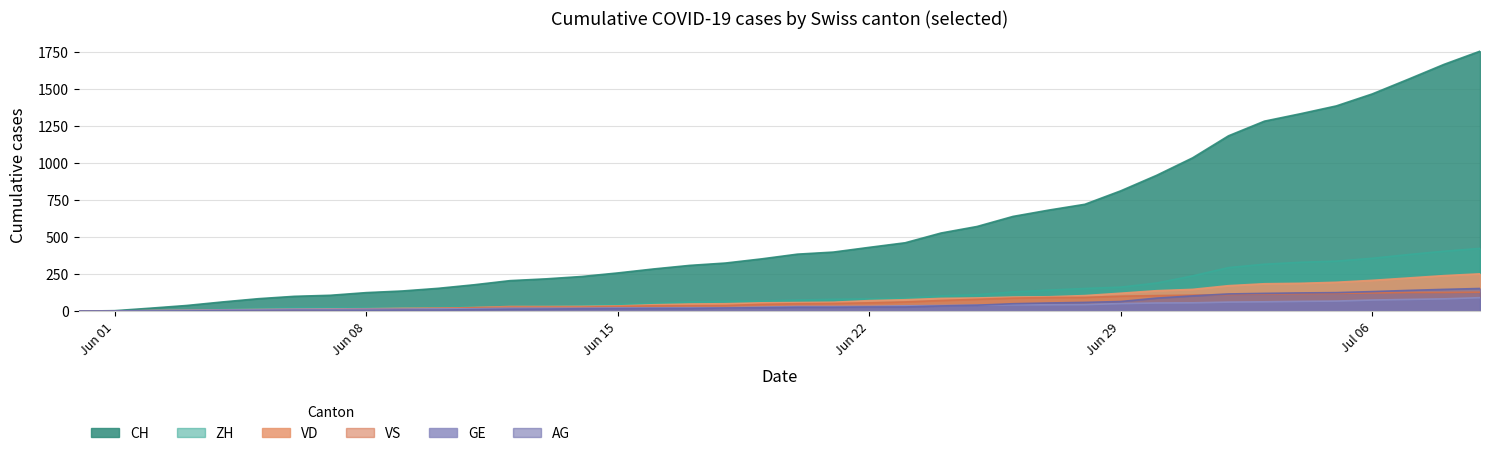

What is the difference between the second highest and second lowest values in the ZH series?

405